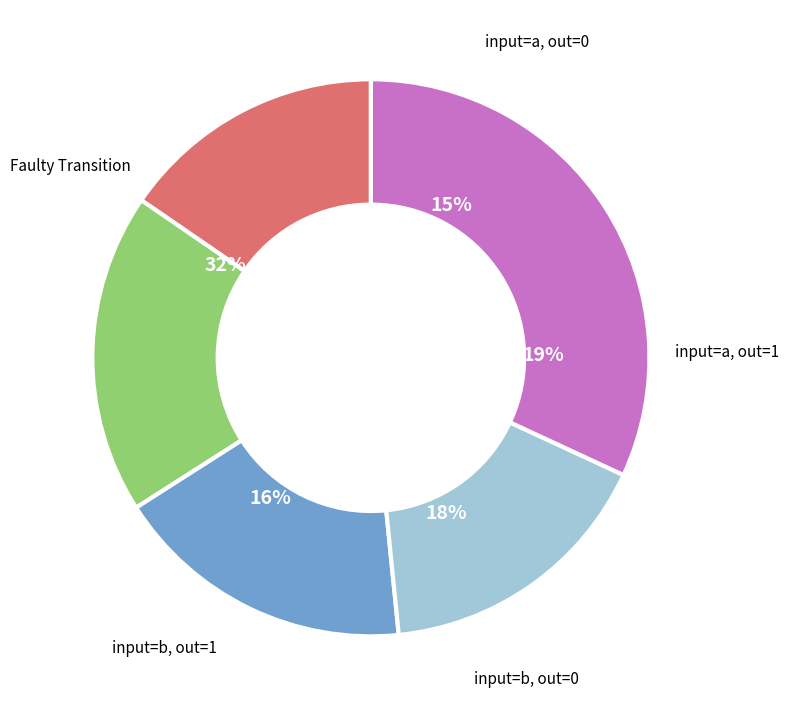

What is the largest slice in the pie chart?

faulty transition